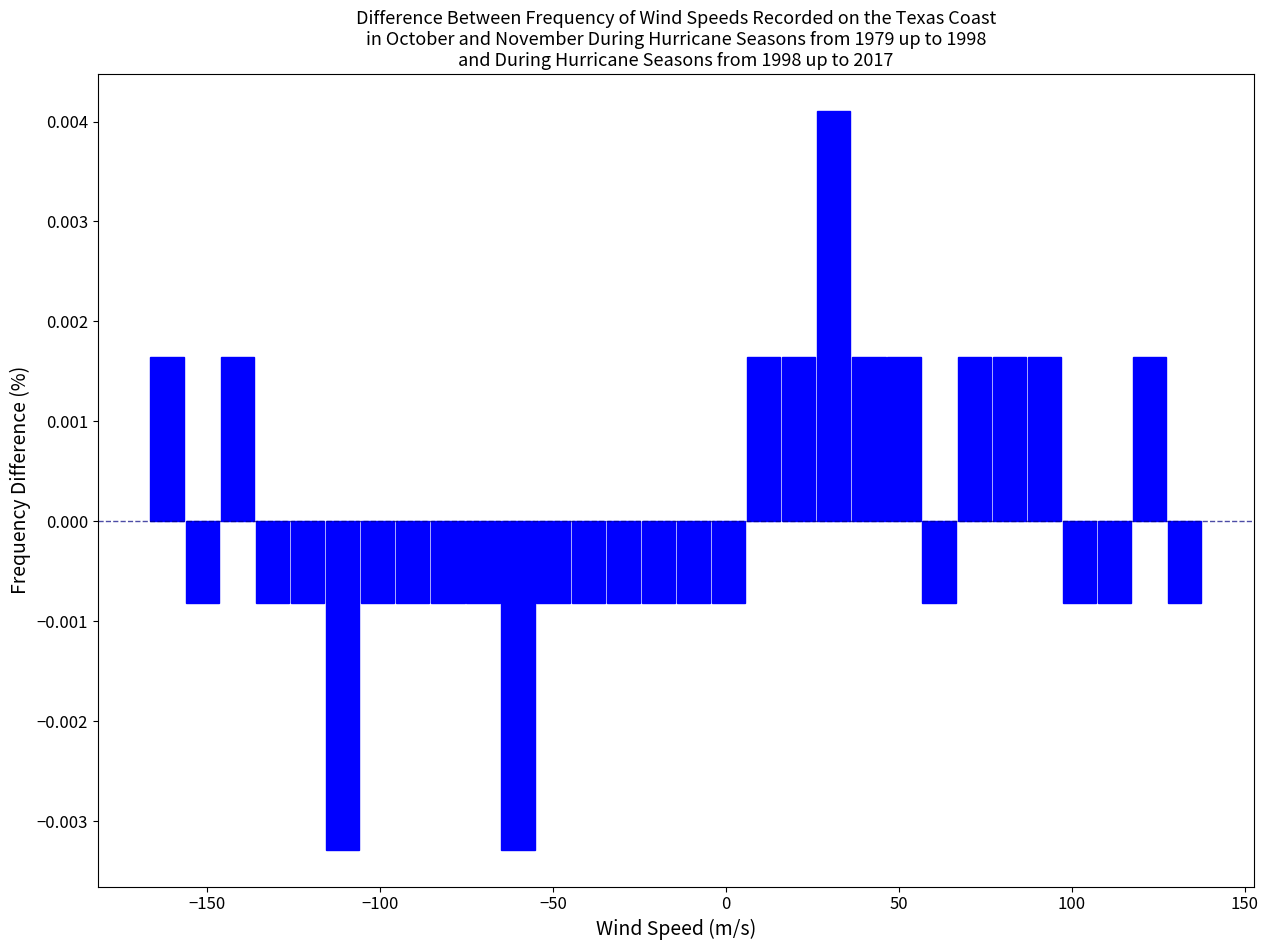

Read against the x-axis, roughly where is the centre of the tallest bar?

30